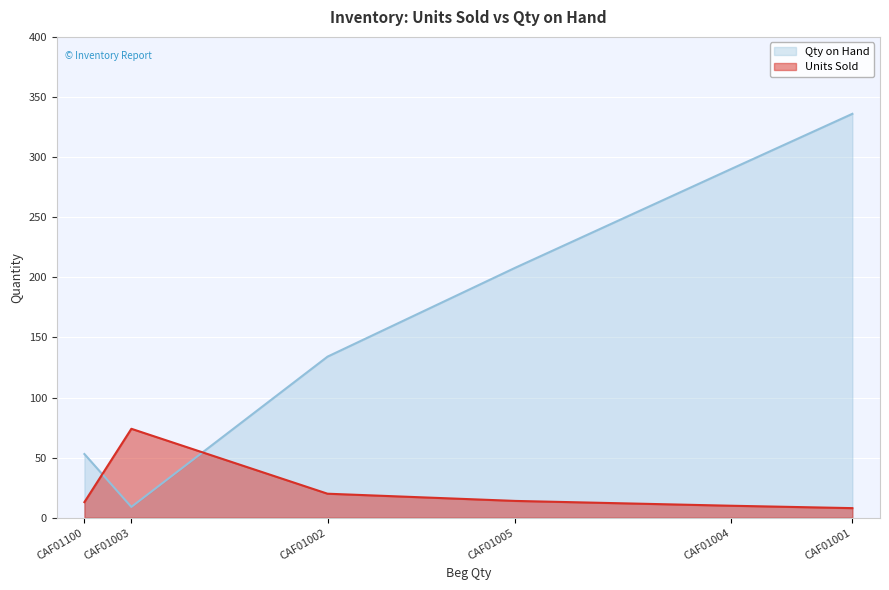

Reading left to right, what are all the values shown in this chart?

Units Sold: CAF01001=8	CAF01002=20	CAF01003=74	CAF01004=10	CAF01005=14	CAF01100=13
Qty on Hand: CAF01001=336	CAF01002=134	CAF01003=9	CAF01004=290	CAF01005=208	CAF01100=53